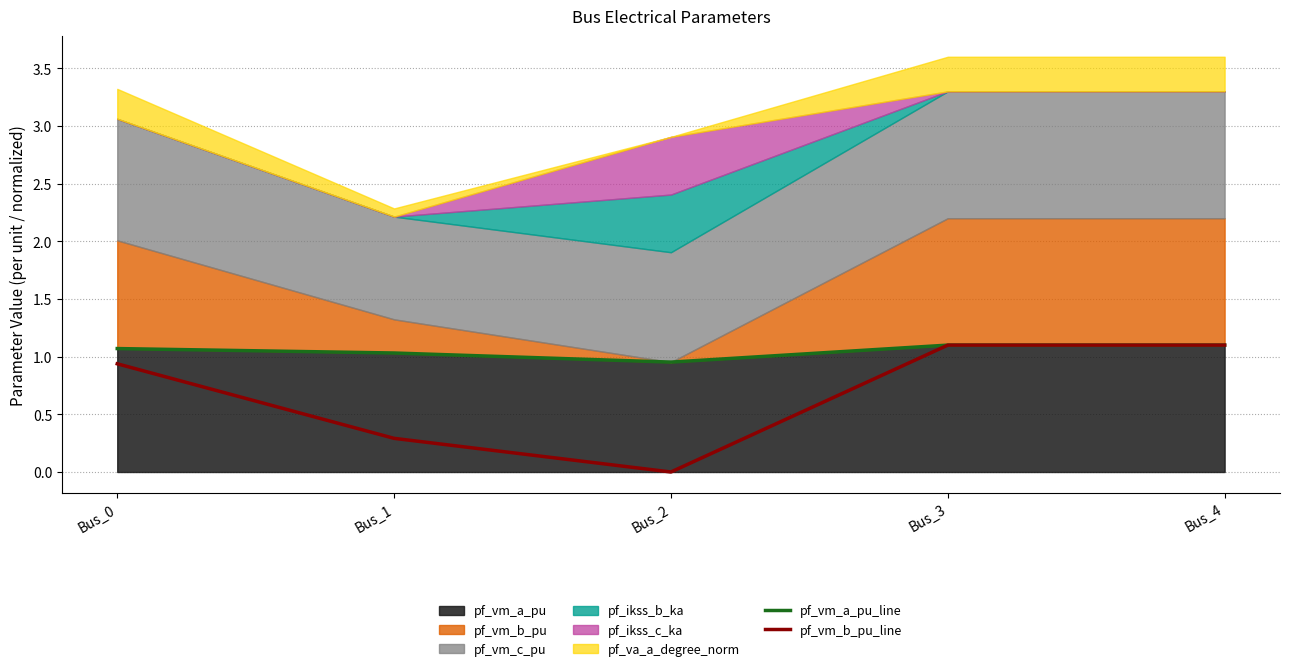

Rank the categories by pf_vm_a_pu_line value from lowest to highest.

Bus_2, Bus_1, Bus_0, Bus_3, Bus_4